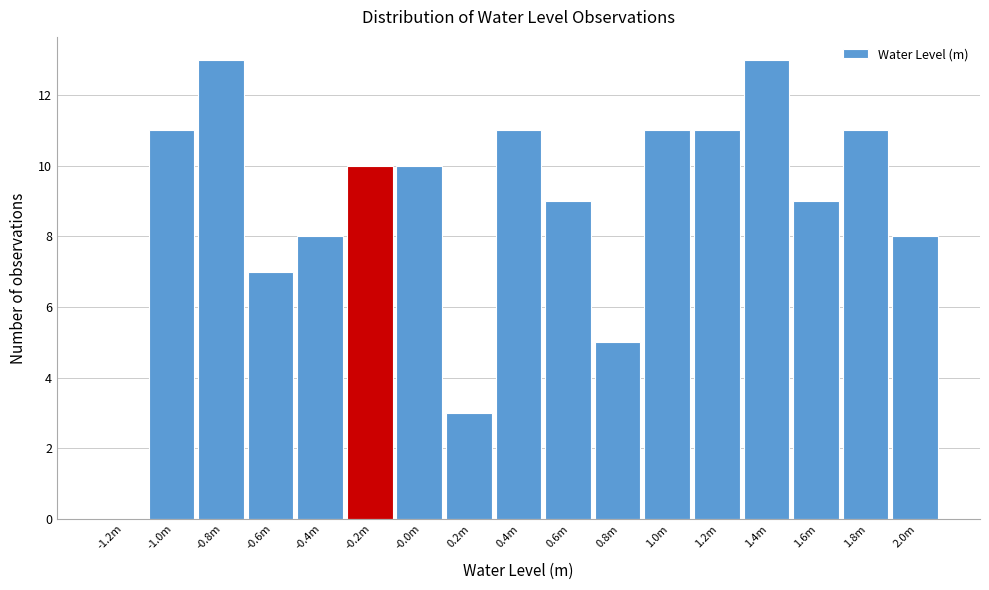

Reading left to right, extract all data points from this chart.

-1.2m=0	-1.0m=11	-0.8m=13	-0.6m=7	-0.4m=8	-0.2m=10	-0.0m=10	0.2m=3	0.4m=11	0.6m=9	0.8m=5	1.0m=11	1.2m=11	1.4m=13	1.6m=9	1.8m=11	2.0m=8